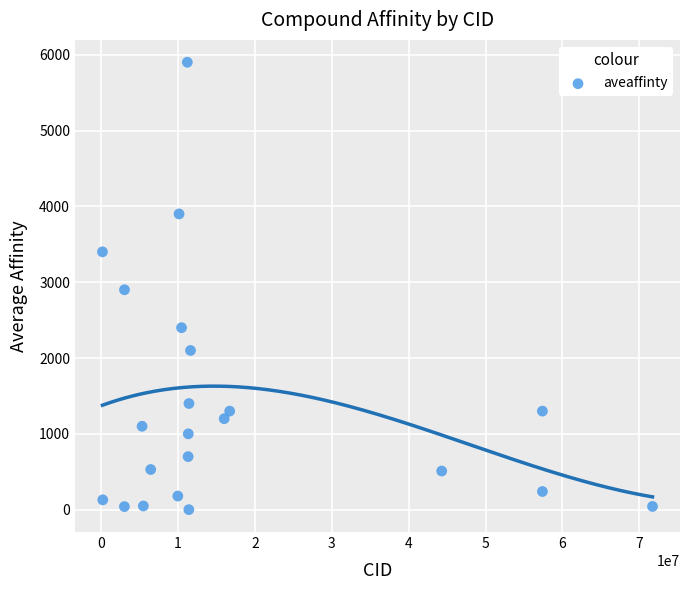

What is the range of Y values (max minus min)?

5899.5